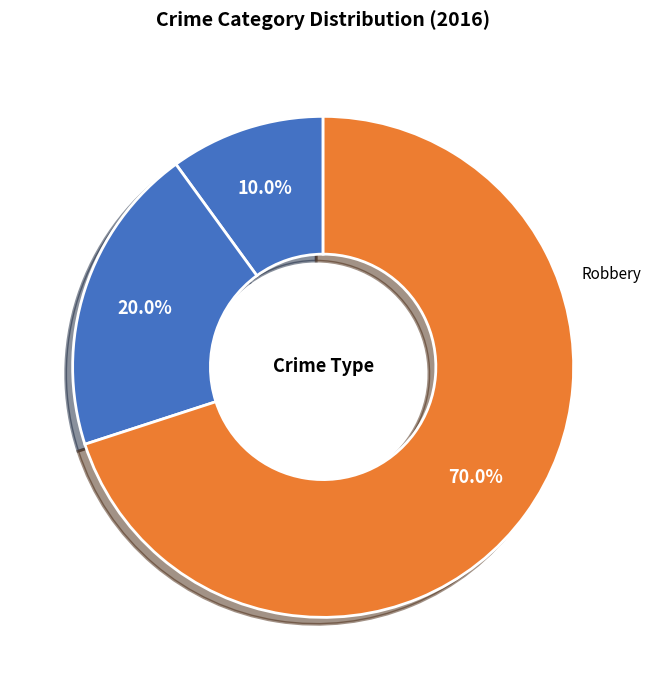

Approximately how many times larger is the value at Robbery compared to Aggravated Assault?

7.0